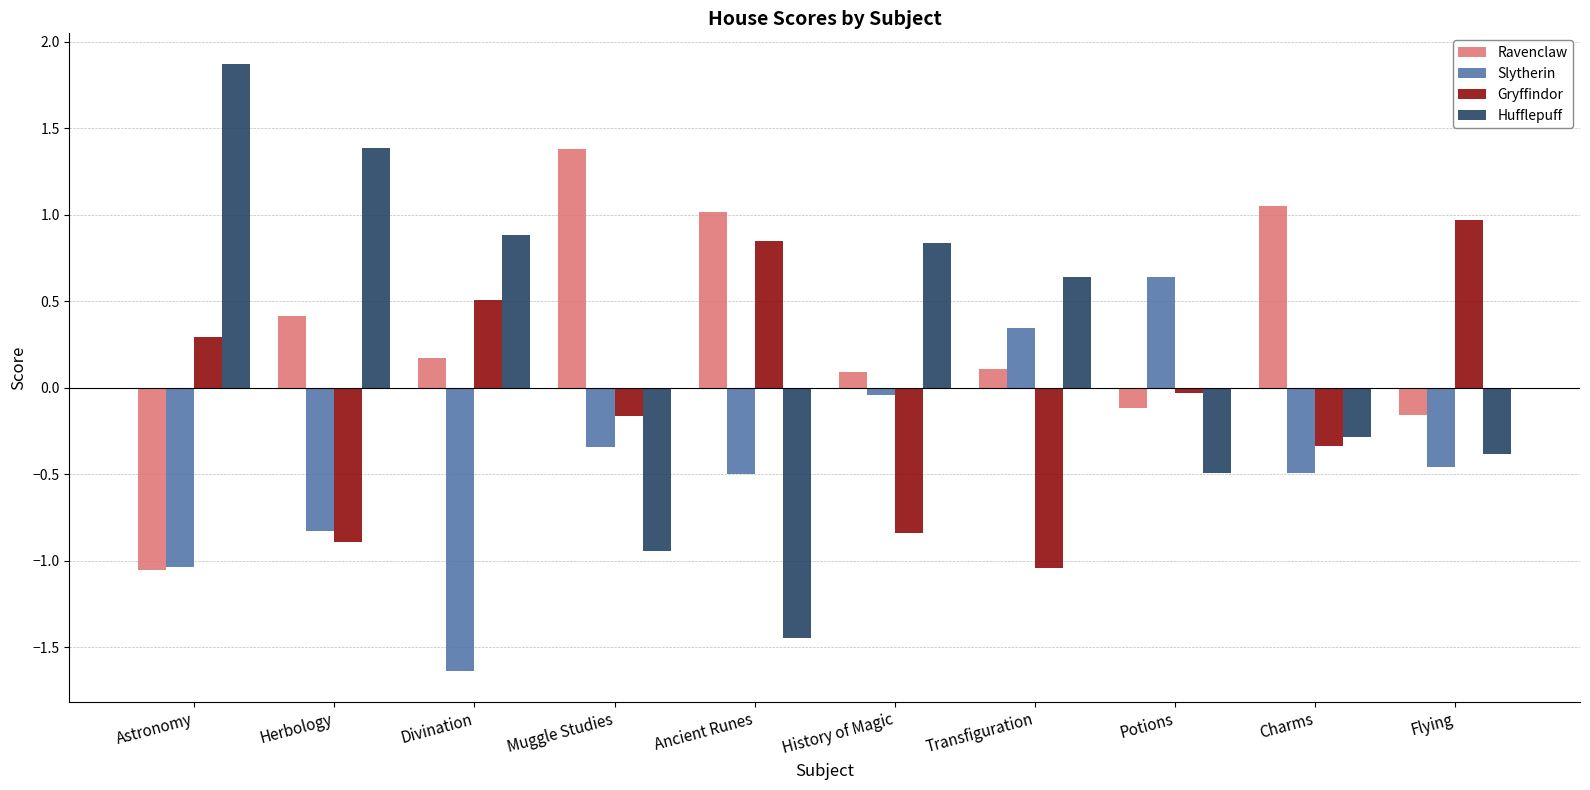

True or false: Ravenclaw has a value of 0.1 at Herbology.

False